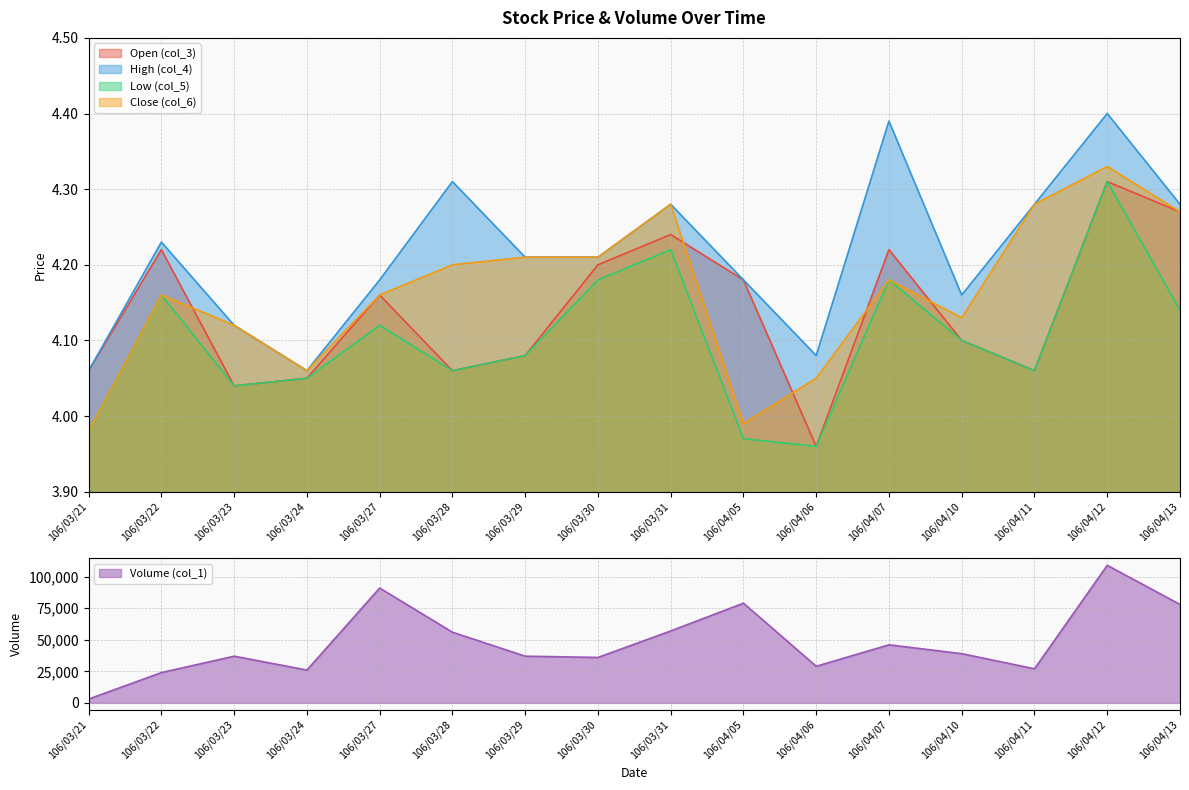

Which series has the largest total across all categories?

Volume (col_1)